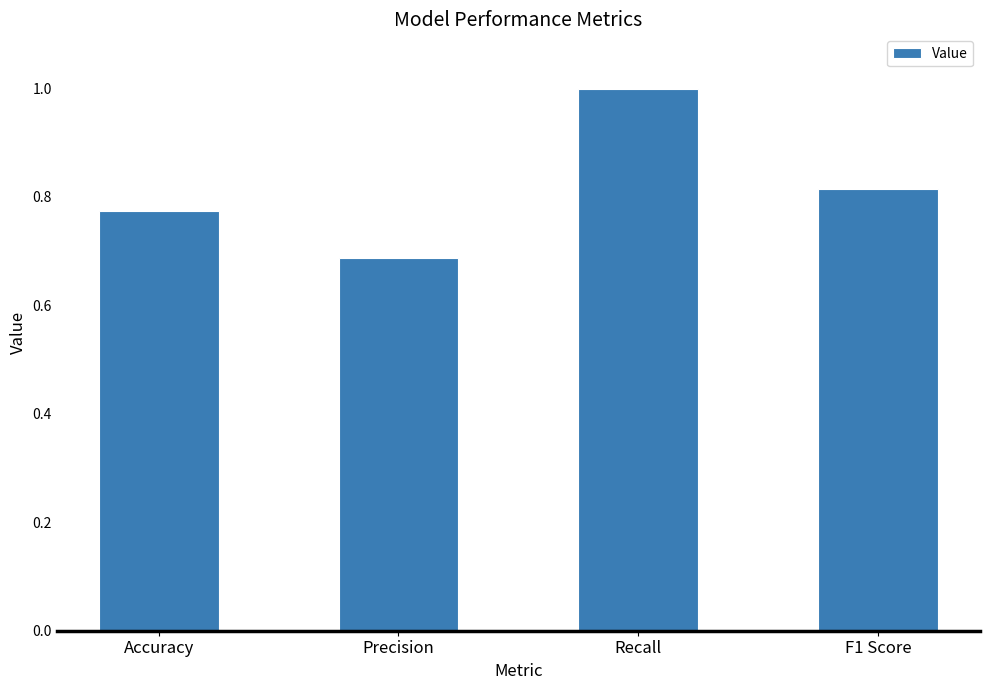

What position from the left is F1 Score?

4